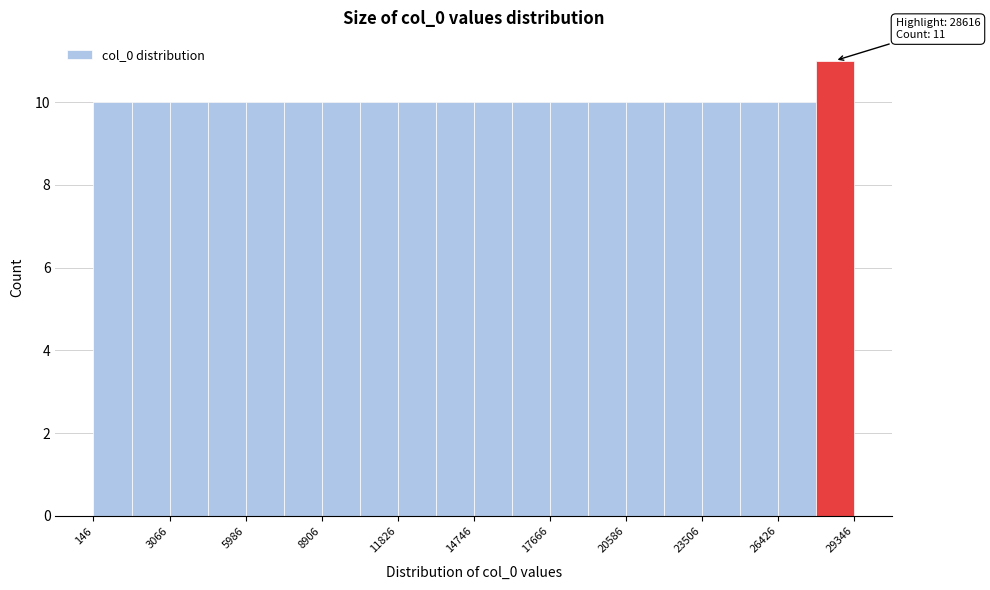

Read against the x-axis, roughly where is the centre of the tallest bar?

28500